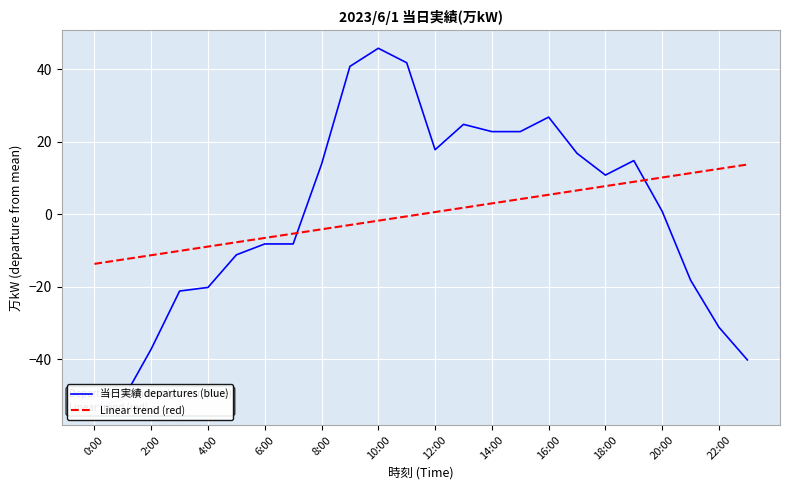

How many lines are shown in the chart?

2